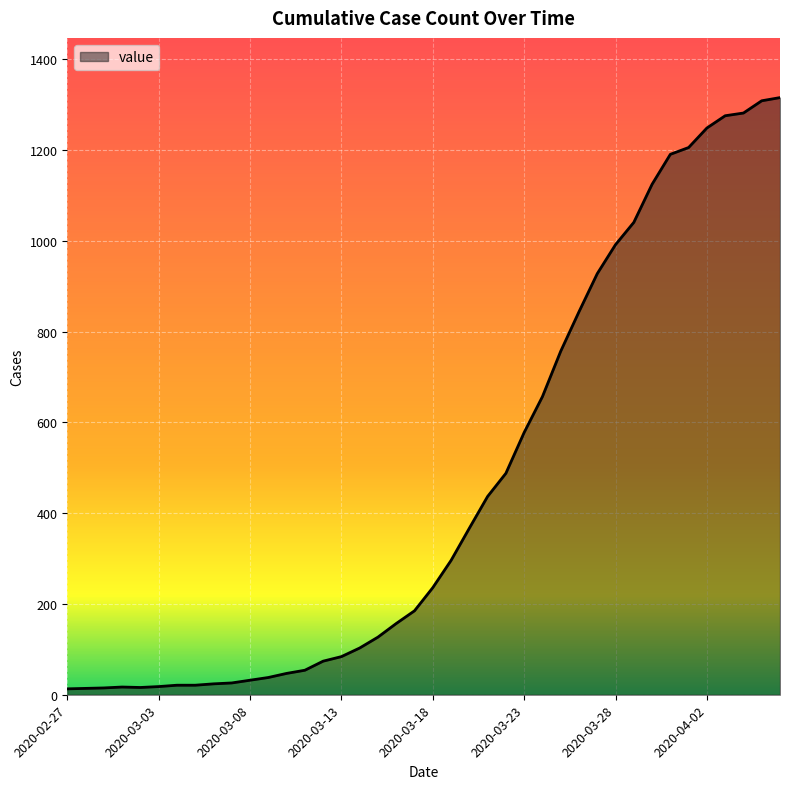

What is the maximum value shown in the chart?

1316